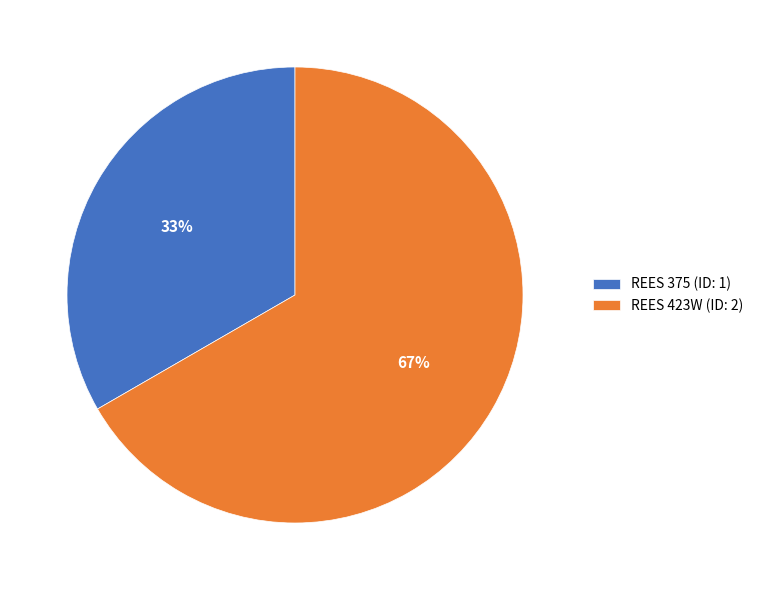

To the nearest percent, what is the average slice percentage?

50%